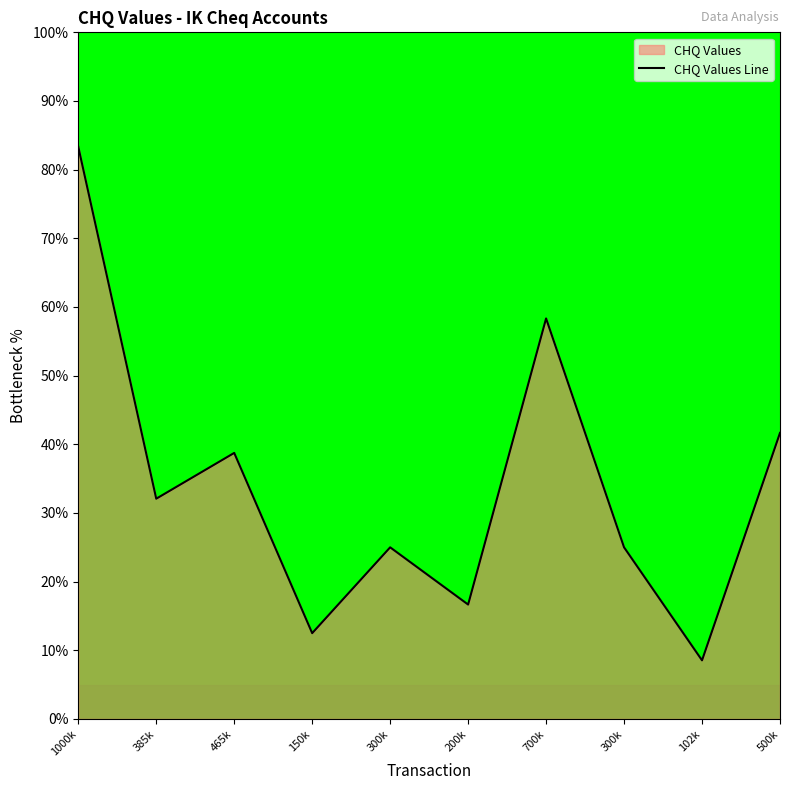

What is the sum of all values?

341.9